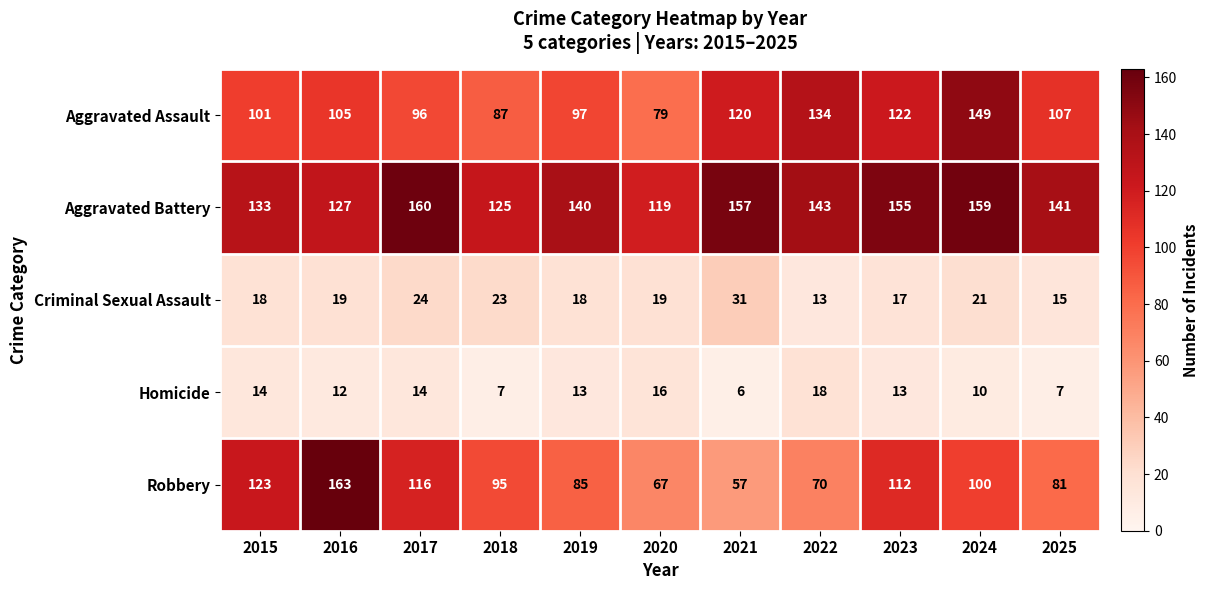

What is the sum of the Homicide values at 2019 and 2023?

26